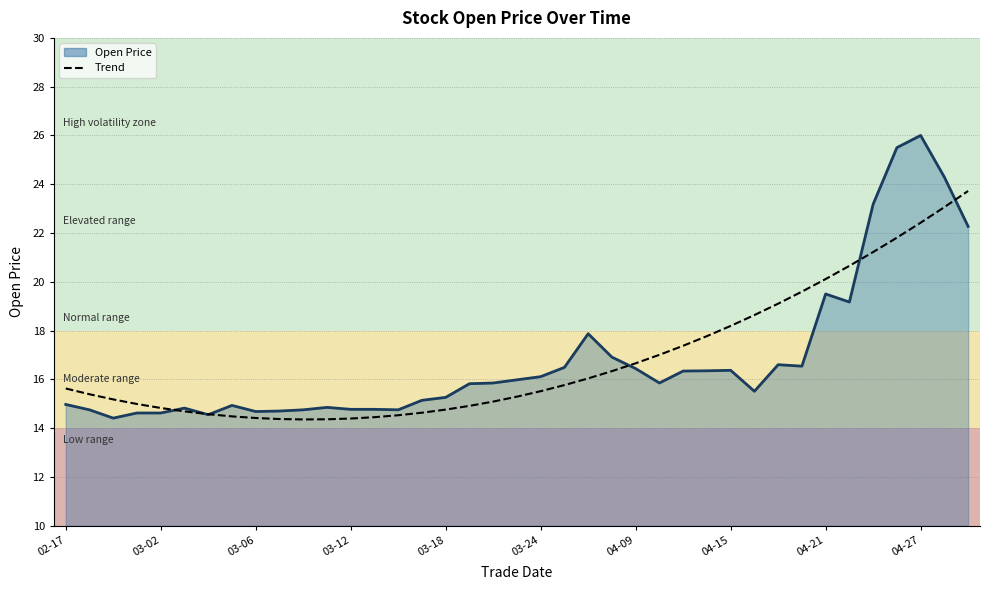

What is the maximum value shown in the chart?

26.0